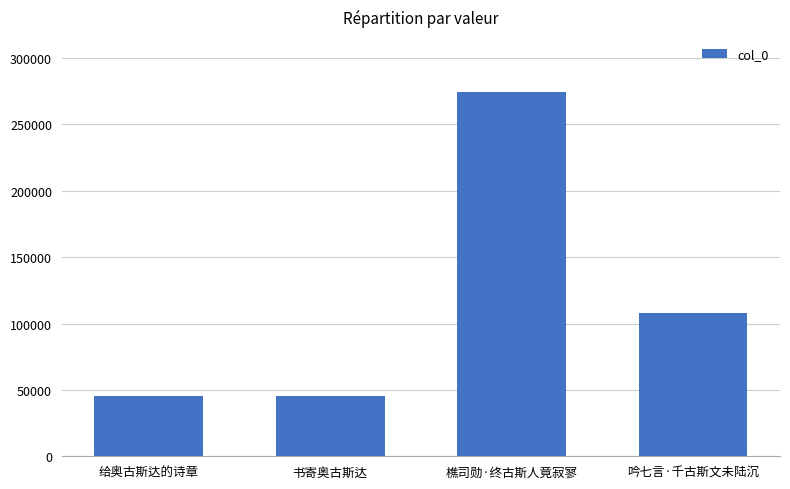

Which category has the highest value across all series?

樵司勋·终古斯人竟寂寥